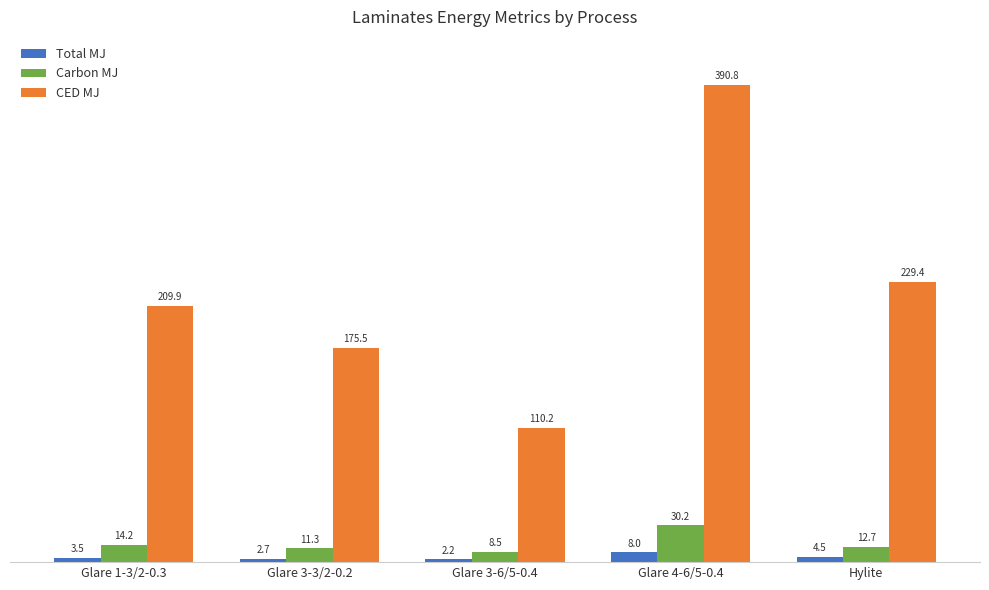

What is the difference between the maximum and minimum values in the Carbon MJ series?

21.6